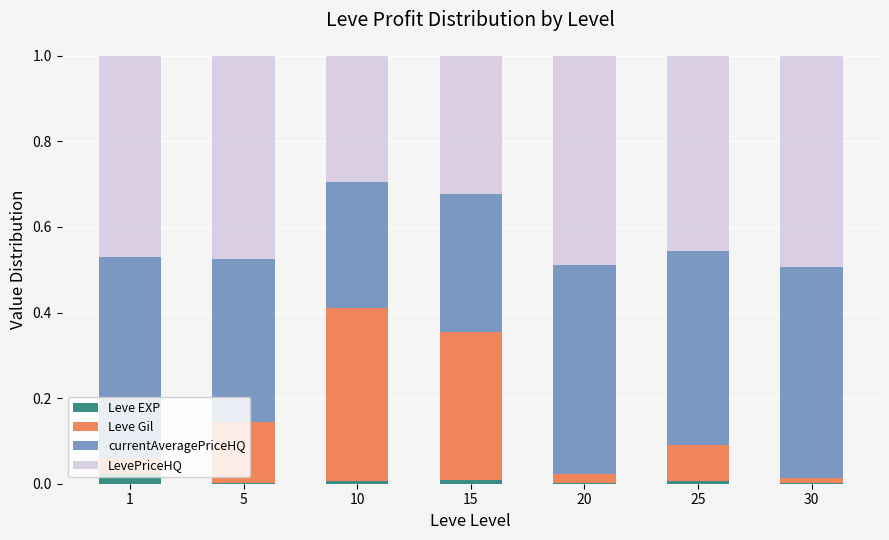

True or false: Leve EXP has a value of 0.0 at 20.

True